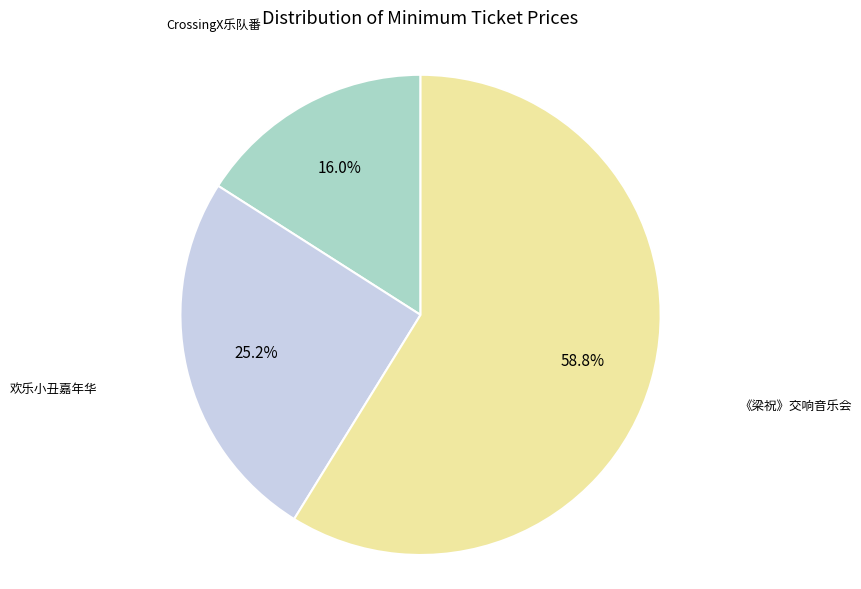

Is there any slice that represents more than half of the pie?

Yes